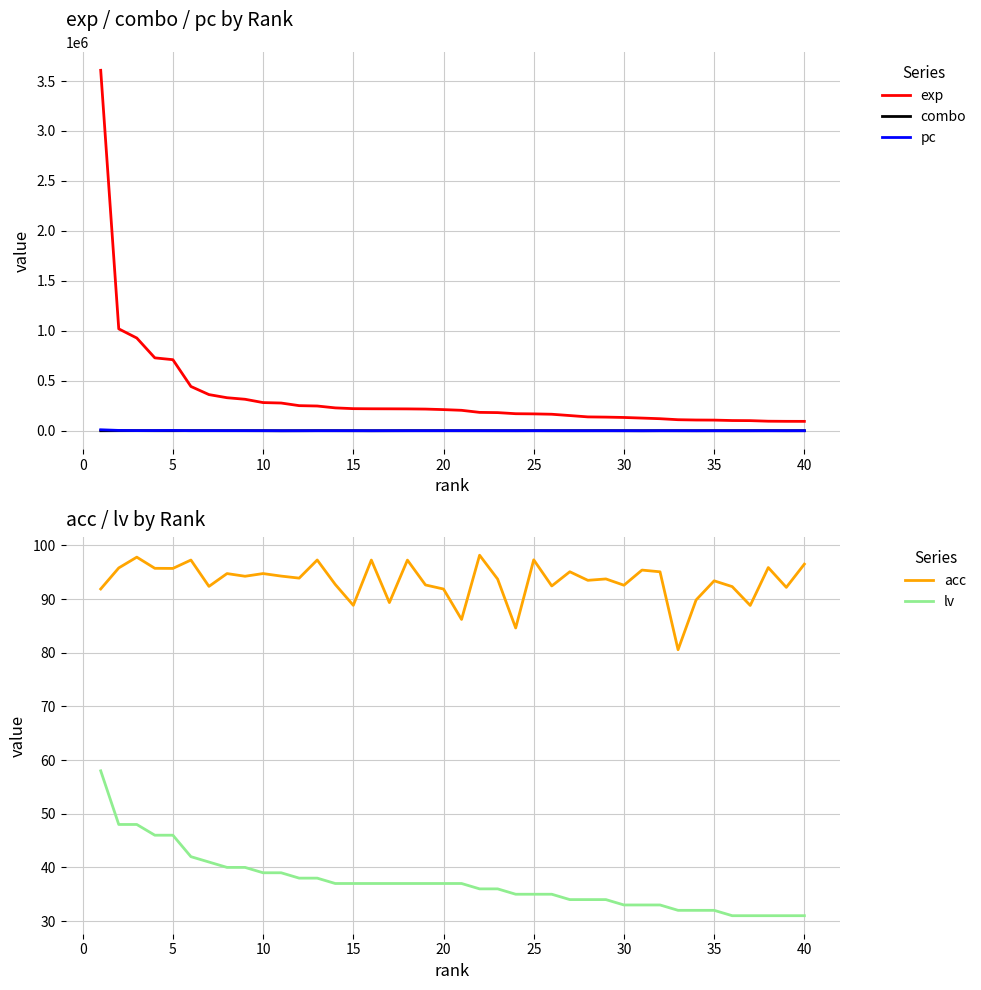

What is the sum of all exp values?

13746849